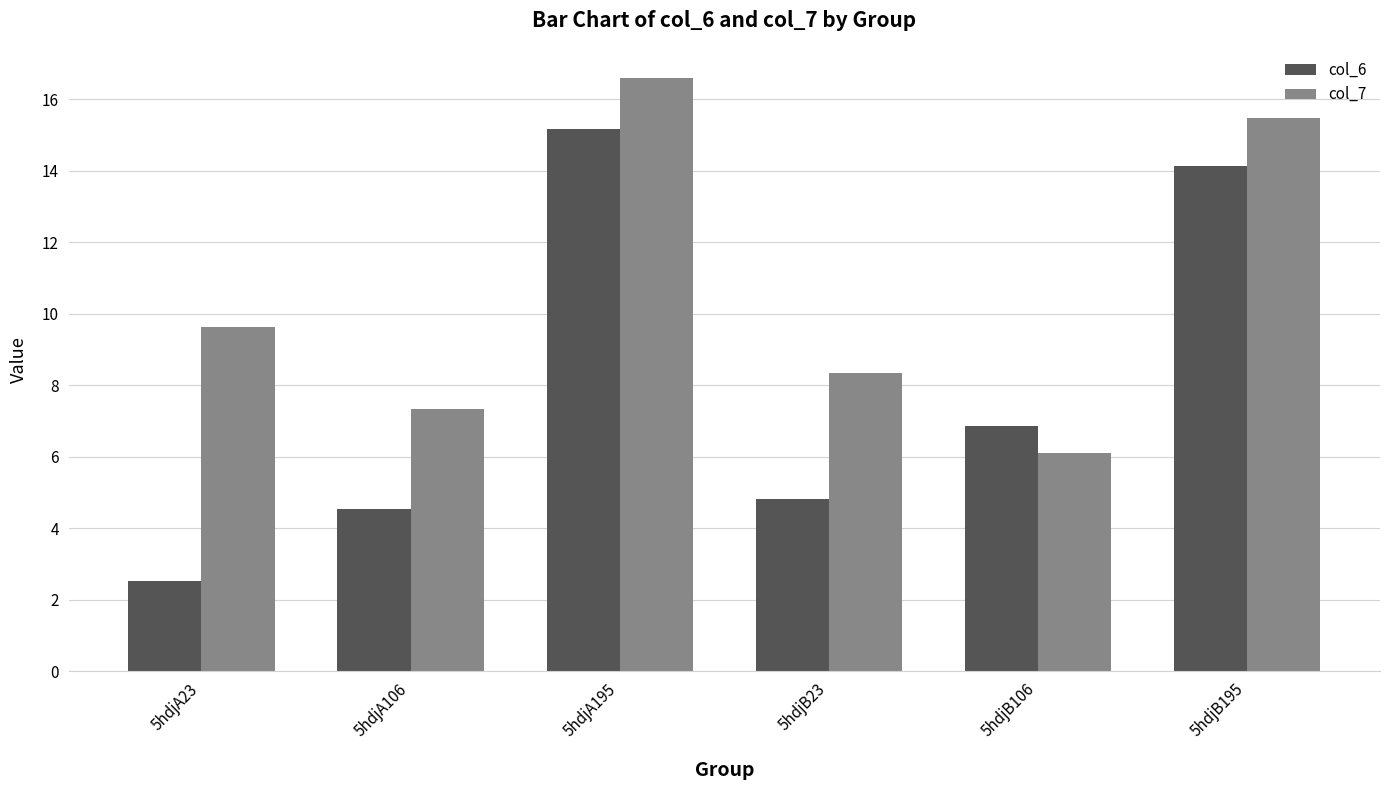

Is it true that col_7 equals 8.3 at 5hdjB23?

True